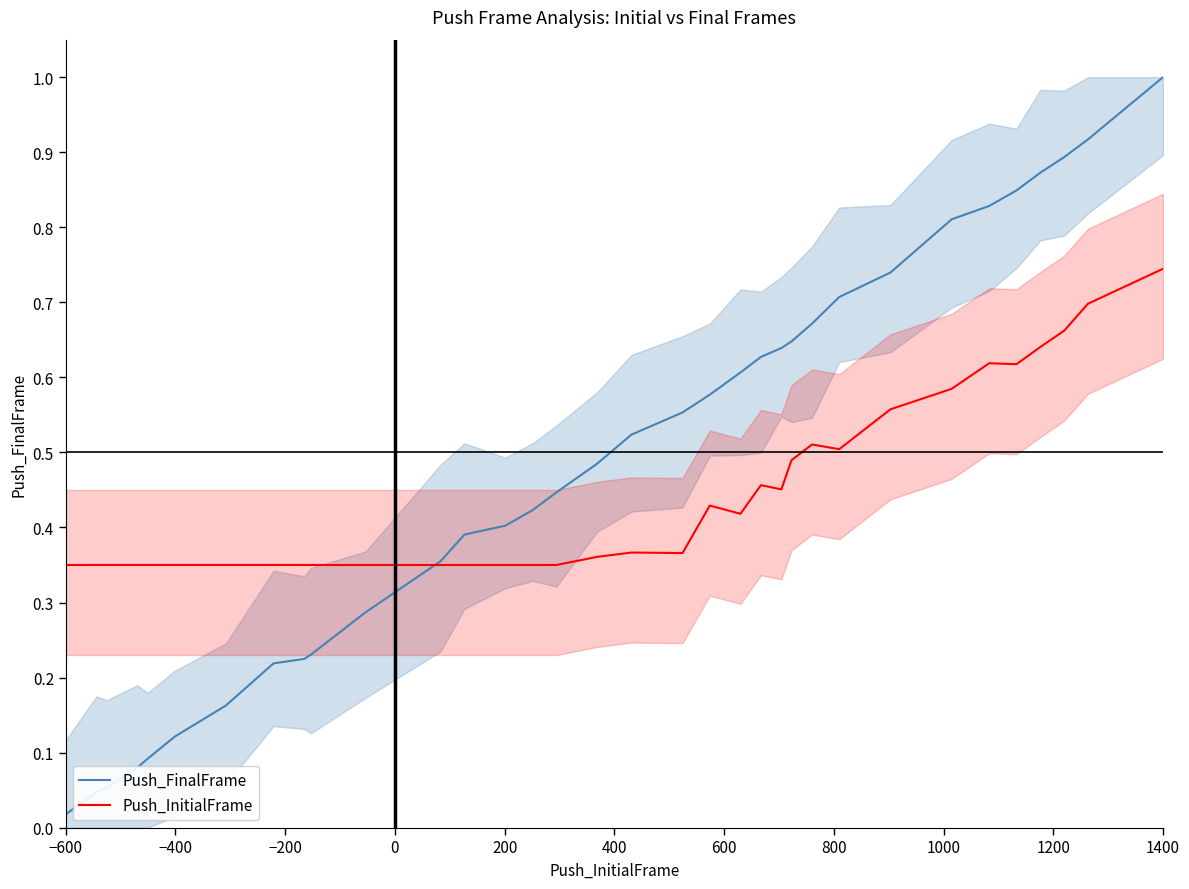

Where is Push_FinalFrame nearest to the value 0?

−600